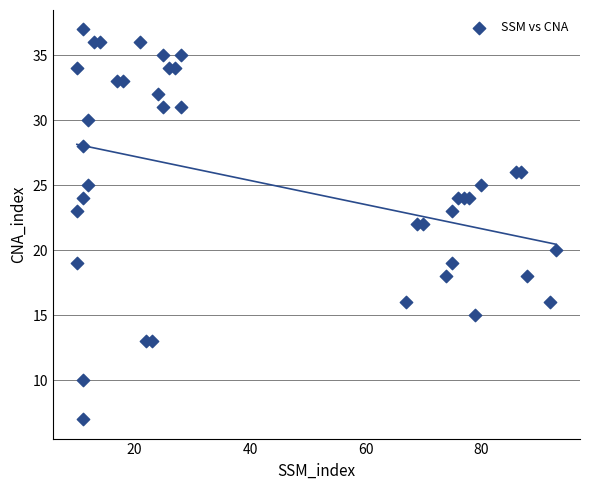

What is the range of Y values (max minus min)?

30